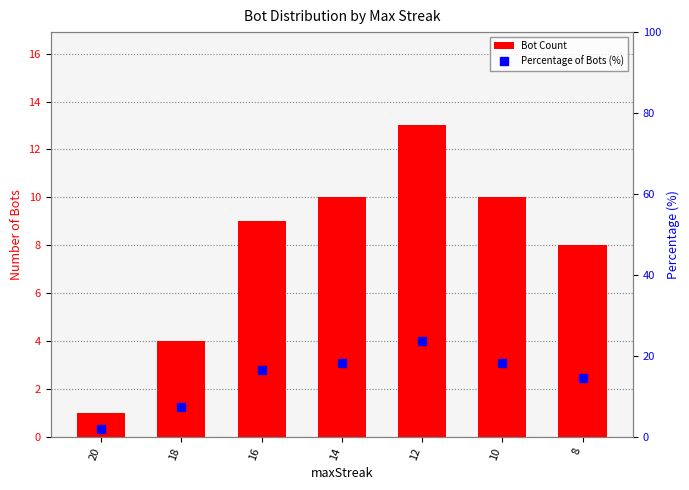

Reading right to left, extract all data points from this chart.

Bot Count: 8=8.0	10=10.0	12=13.0	14=10.0	16=9.0	18=4.0	20=1.0
Percentage of Bots (%): 8=14.5	10=18.2	12=23.6	14=18.2	16=16.4	18=7.3	20=1.8